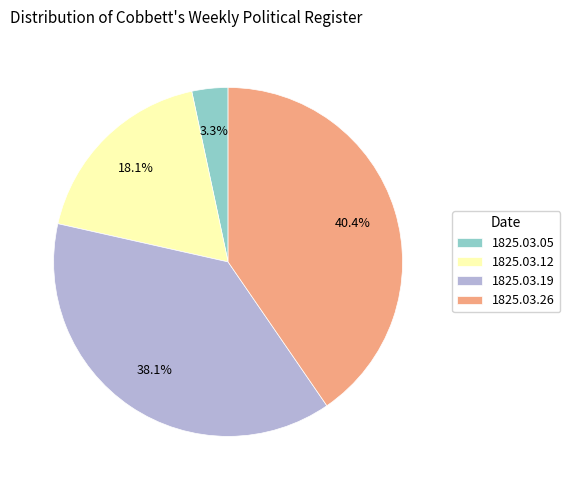

To the nearest percent, what is the average slice percentage?

25%